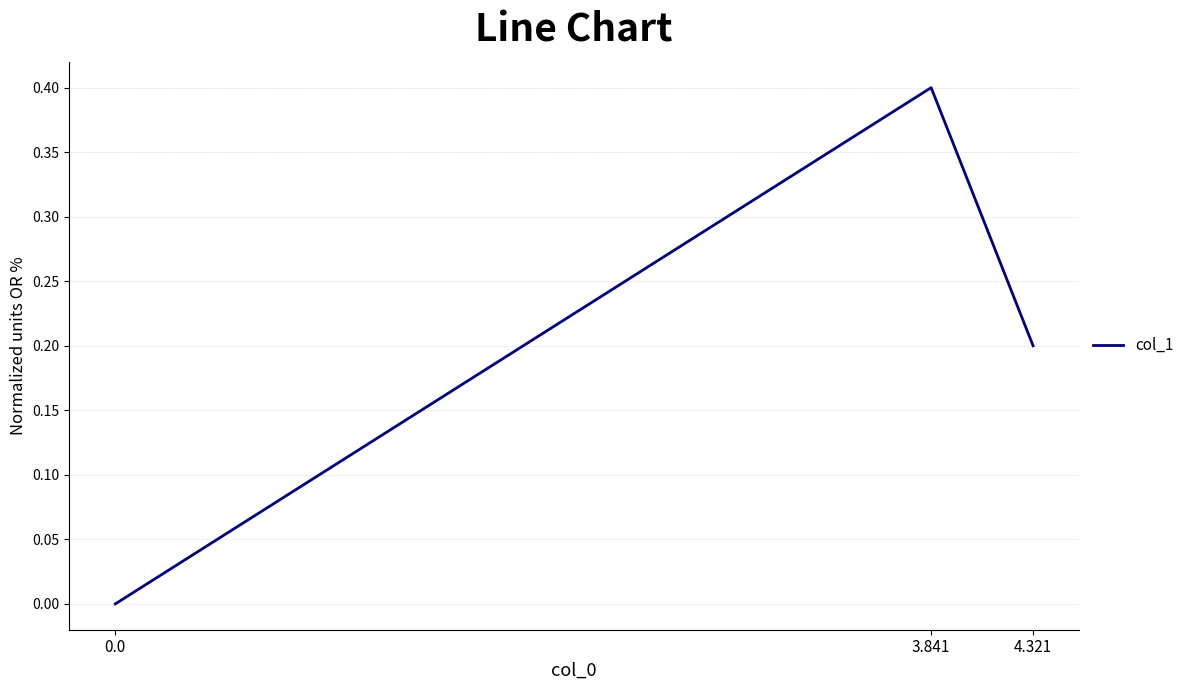

What is the sum of the values at 3.841 and 4.321?

0.6